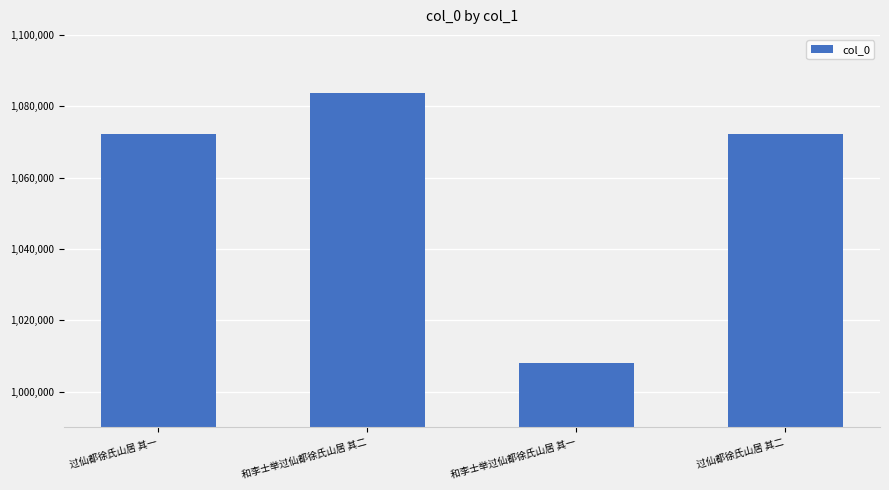

What position from the left is 过仙都徐氏山居 其一?

1